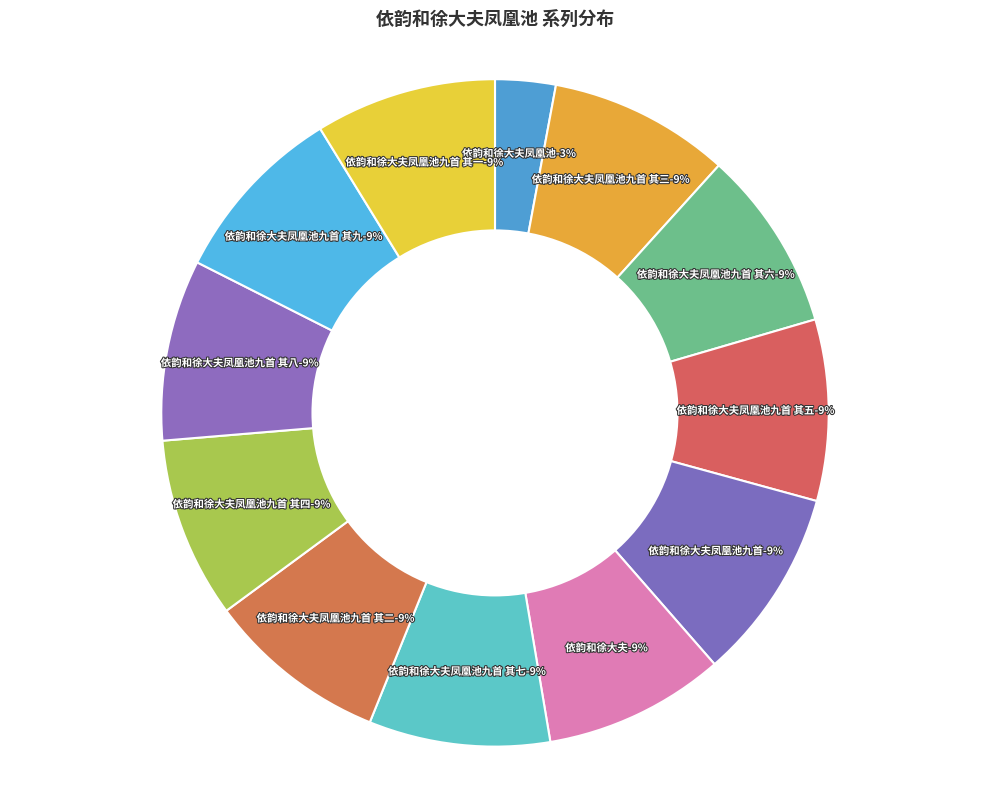

Which slice is the smallest?

依韵和徐大夫凤凰池